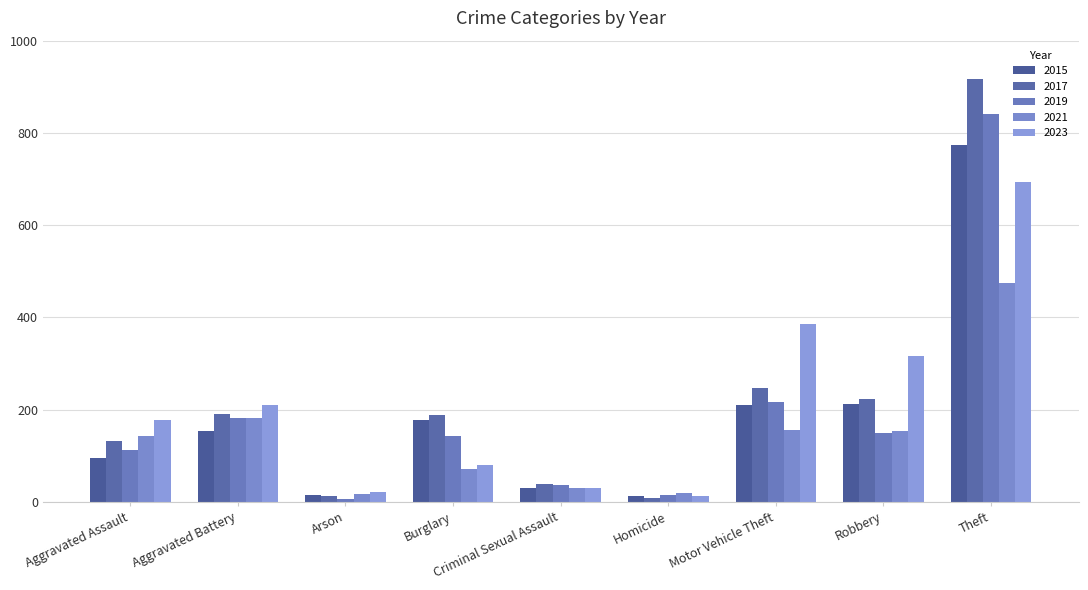

How many bars are there in total?

45